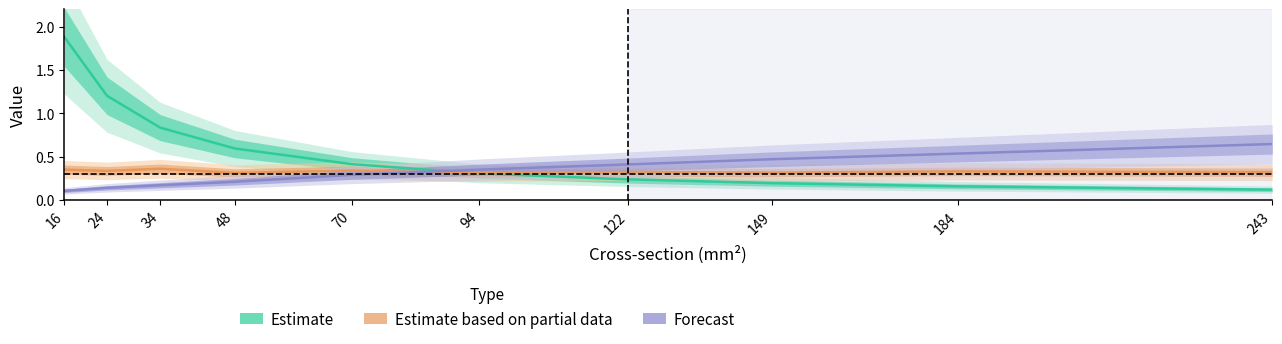

Read the Estimate (r_ohm_per_km) value at 70.

0.4